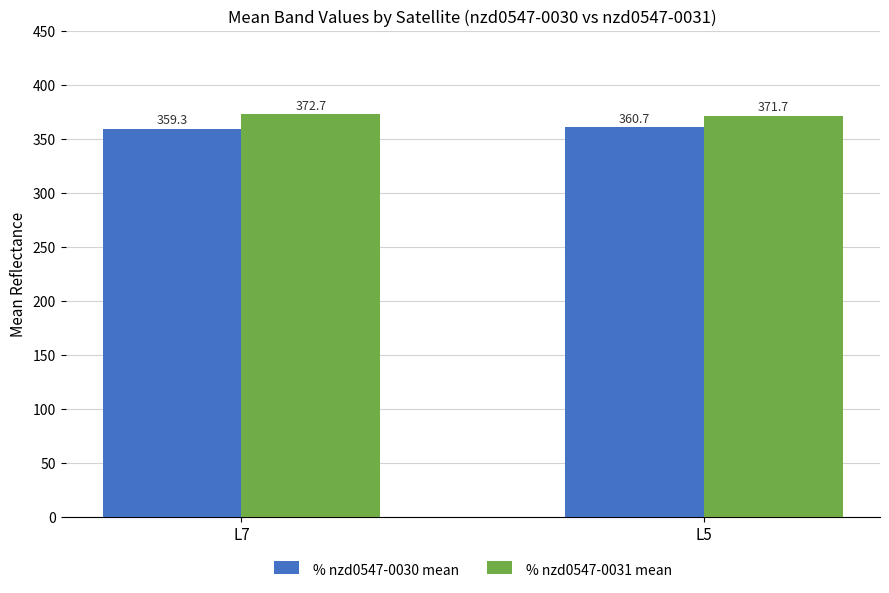

How many groups of bars are there?

2